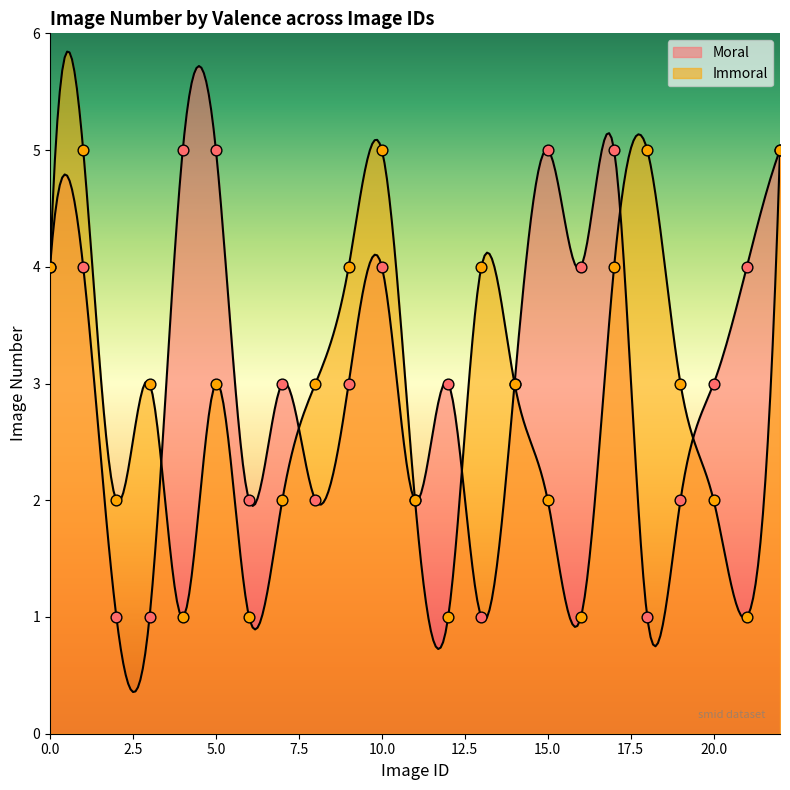

What is the total value across all series at 2?

3